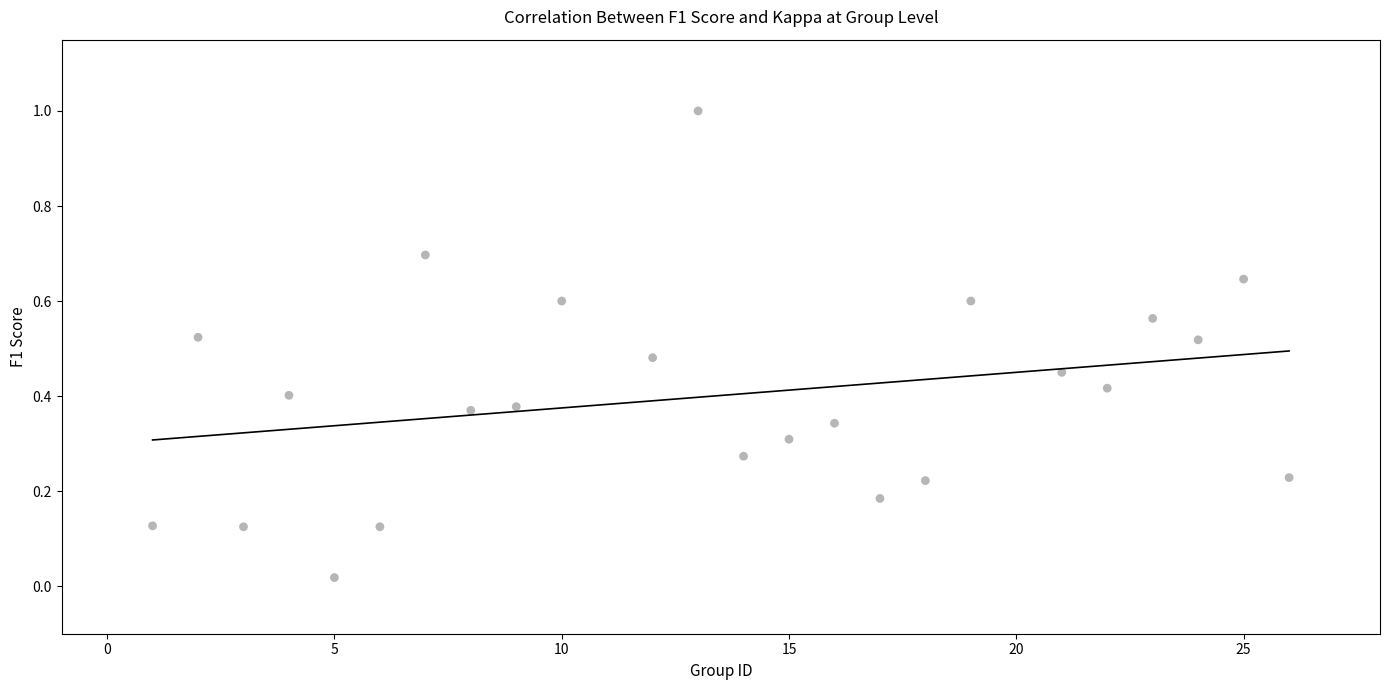

What is the range of Y values (max minus min)?

1.0